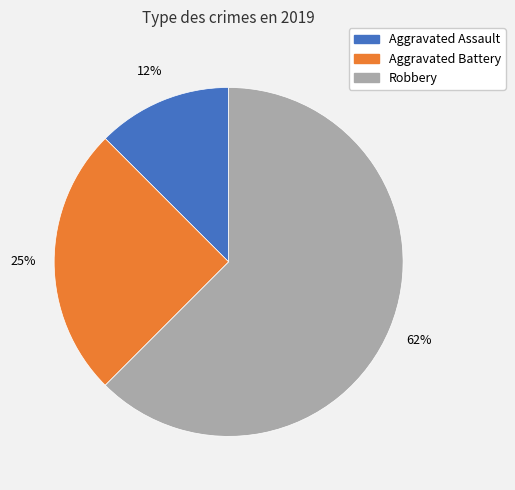

To the nearest percent, what is the combined percentage of Robbery and Aggravated Assault?

75%